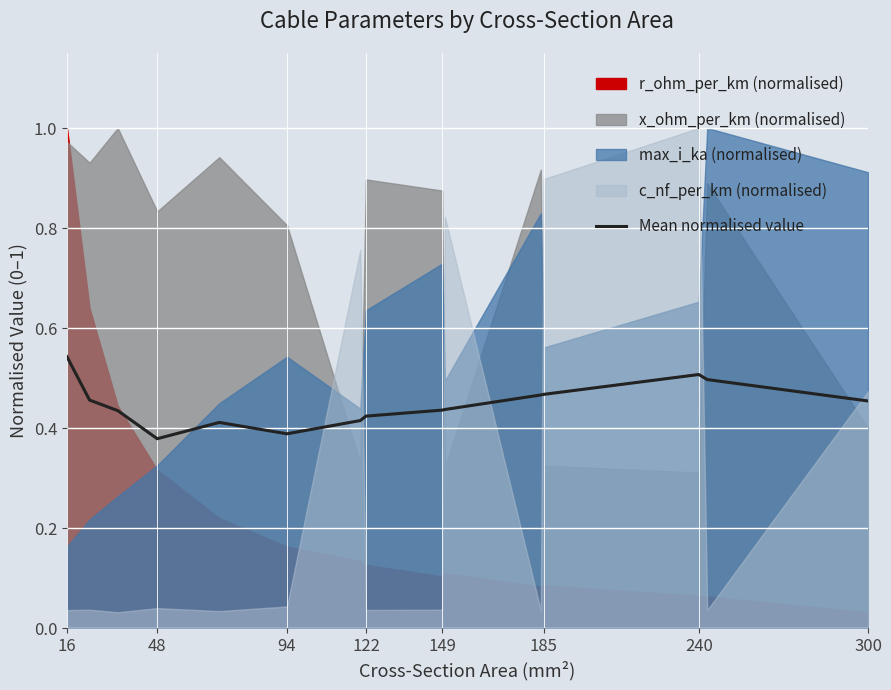

Reading left to right, what are all the values shown in this chart?

0.5	0.5	0.4	0.4	0.4	0.4	0.4	0.4	0.4	0.4	0.5	0.5	0.5	0.5	0.5